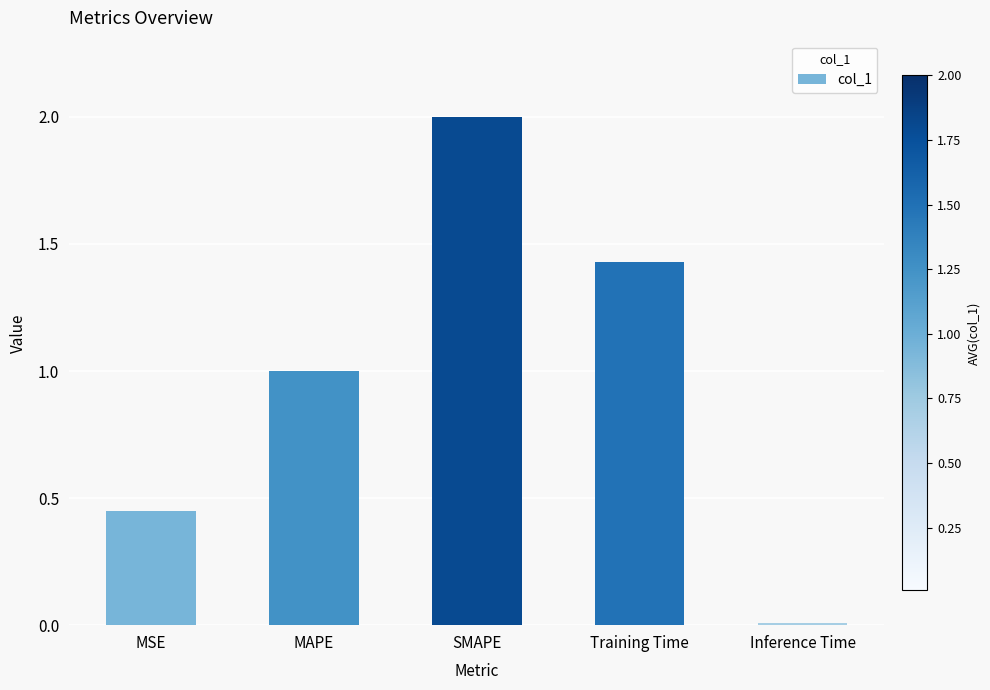

Rank the categories by value from lowest to highest.

Inference Time, MSE, MAPE, Training Time, SMAPE